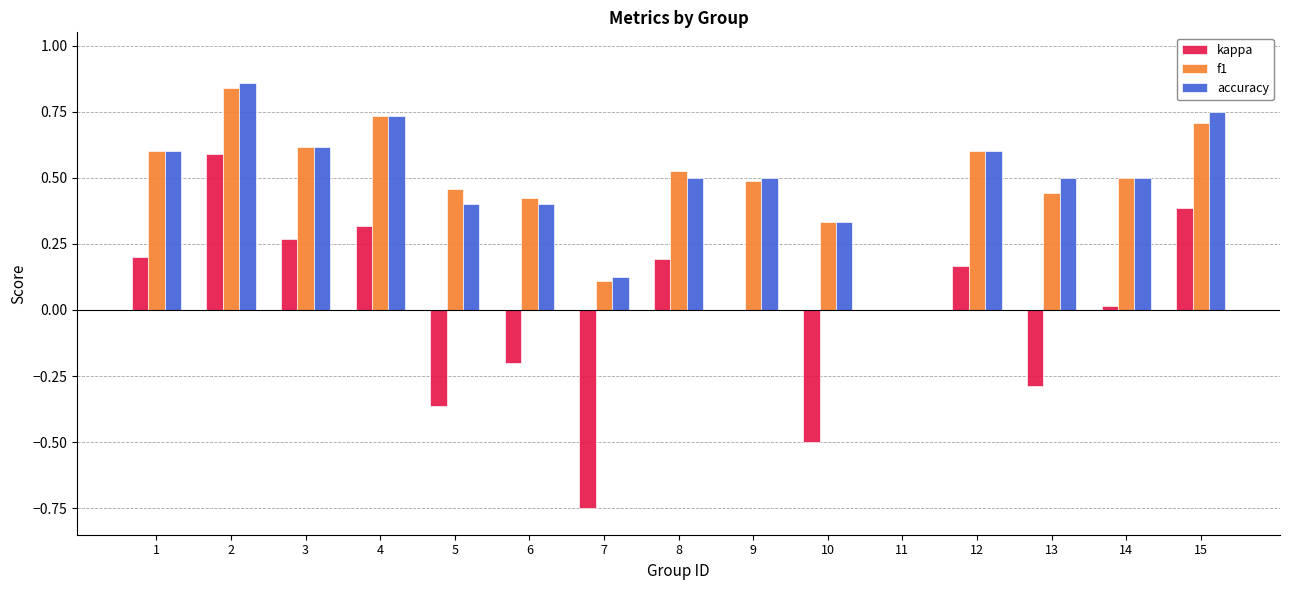

What are all the series names shown in the legend?

kappa, f1, accuracy